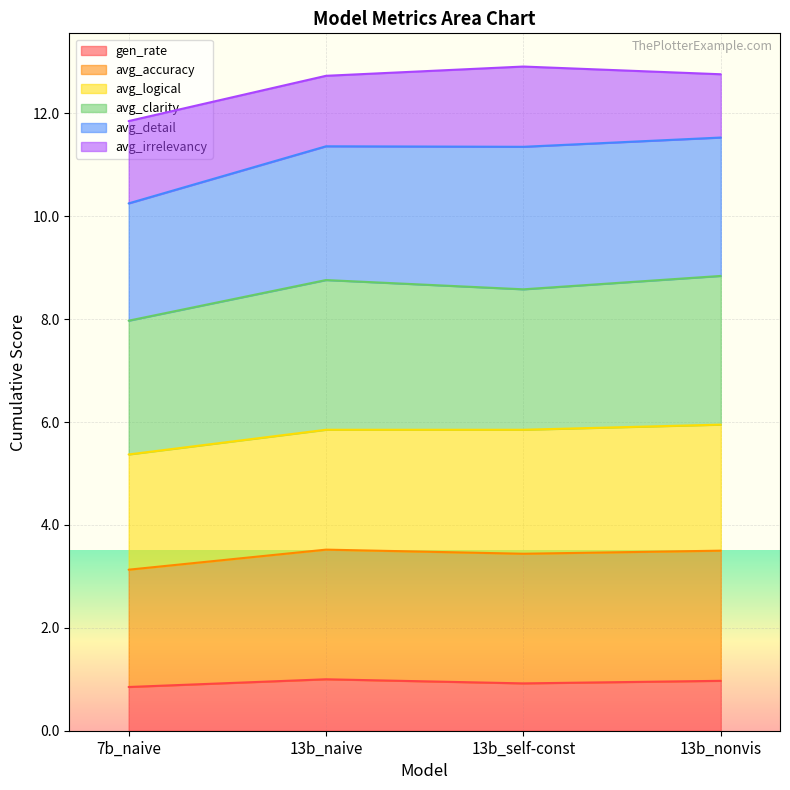

Which category has the lowest value in the gen_rate series?

7b_naive